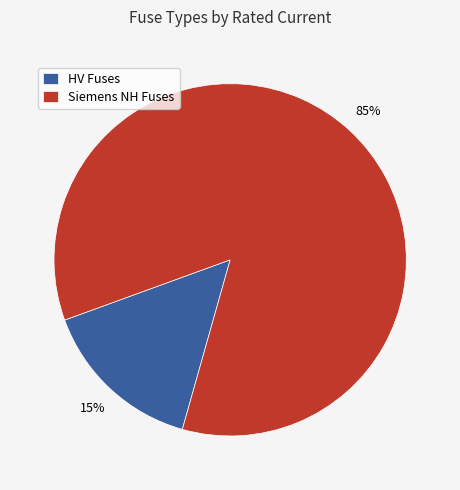

To the nearest percent, what is the difference between the Siemens NH Fuses and HV Fuses slice percentages?

70%